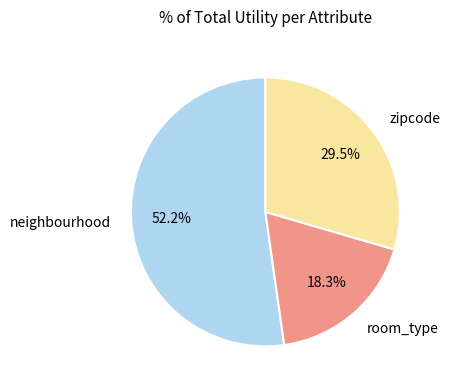

Which has a higher value, room_type or neighbourhood?

neighbourhood